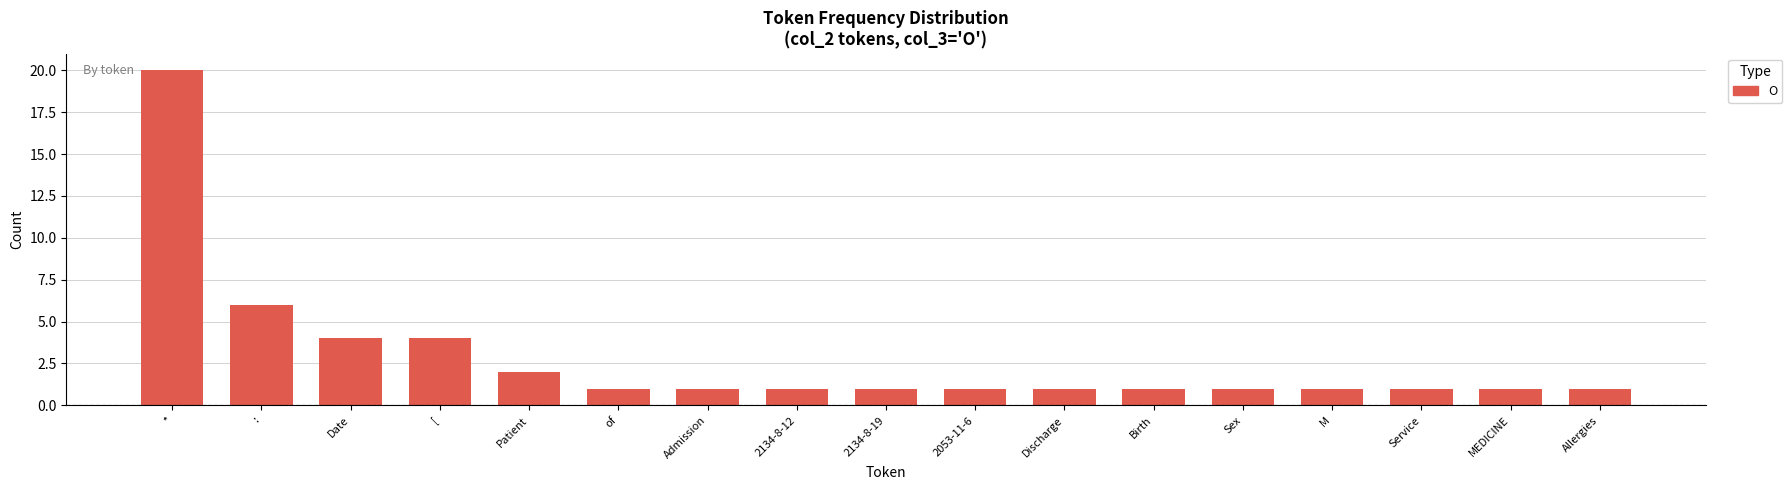

What is the label of the 10th bar from the right?

2134-8-12